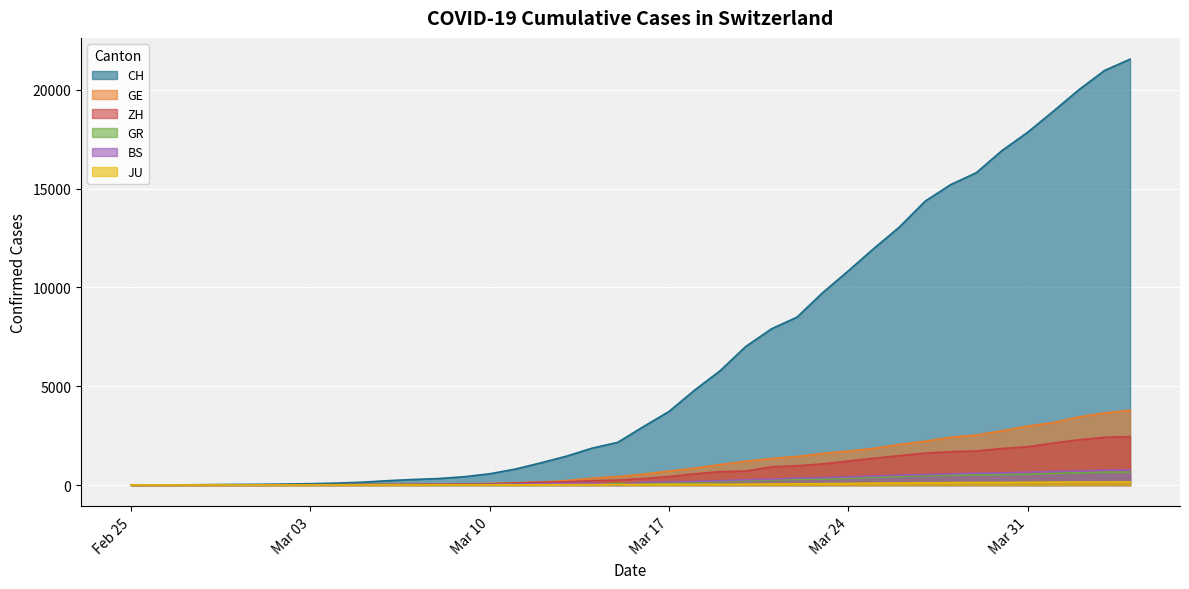

What is the sum of all JU values?

1963